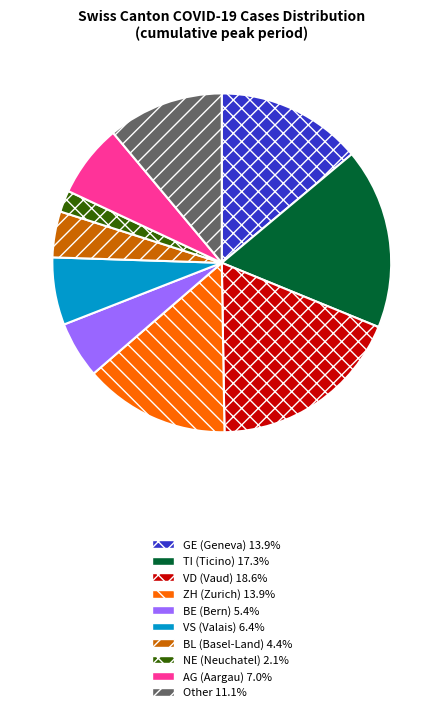

Is there any slice that represents more than half of the pie?

No